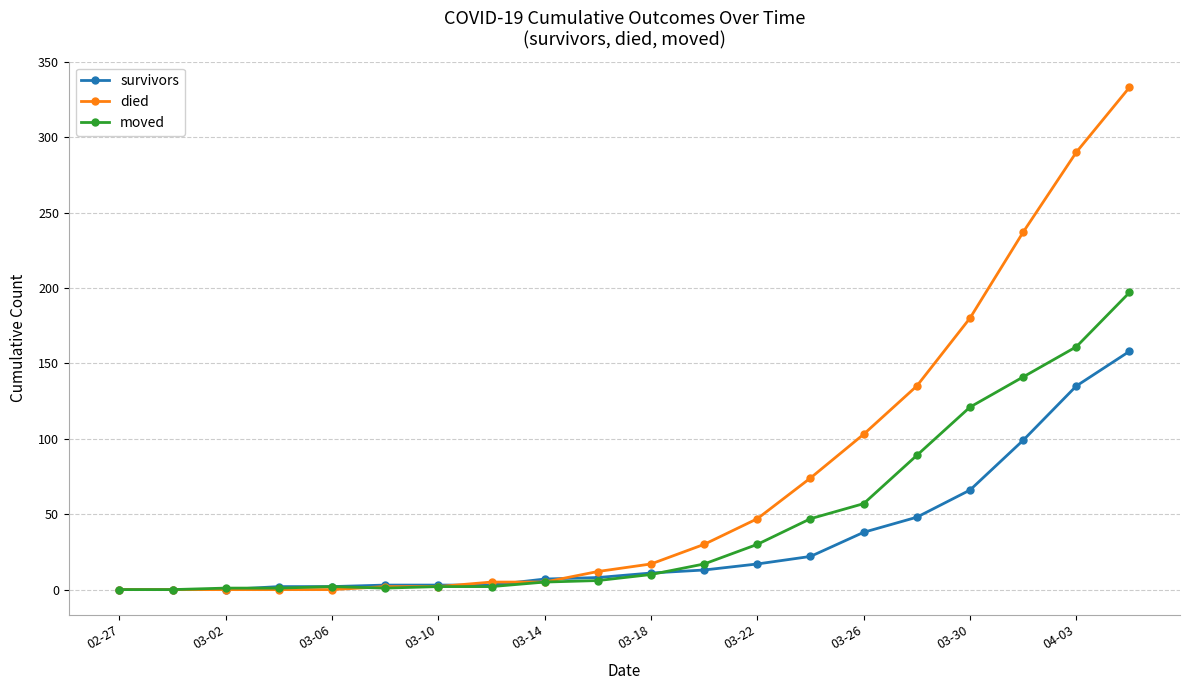

What is the sum of all survivors values?

635